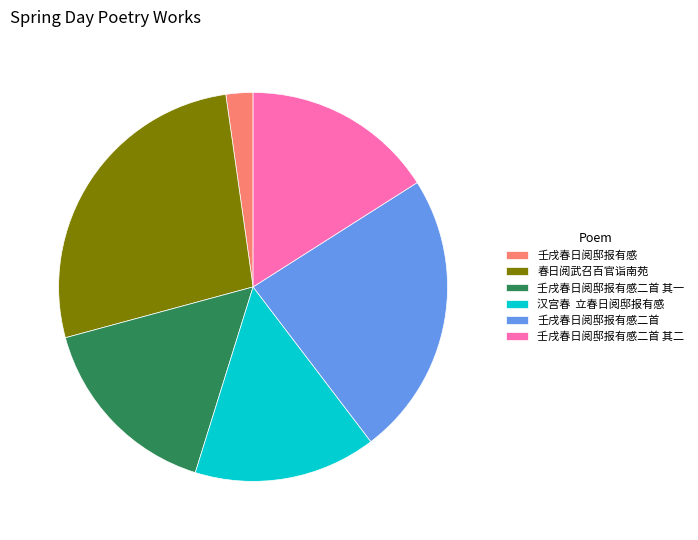

Count the number of slices in the pie.

6